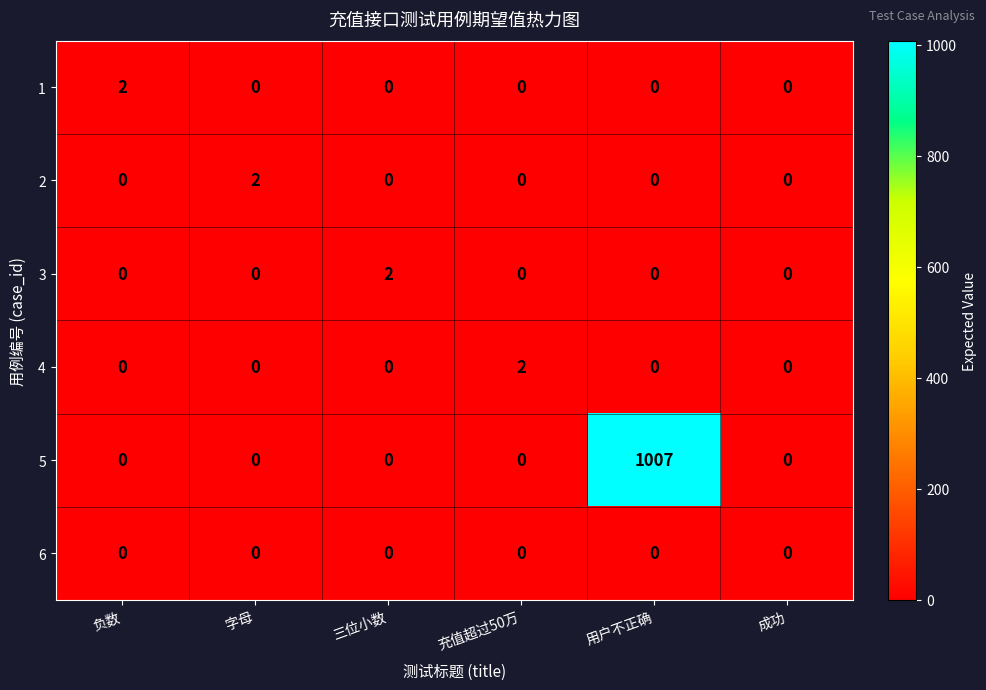

What is the greatest value displayed?

1007